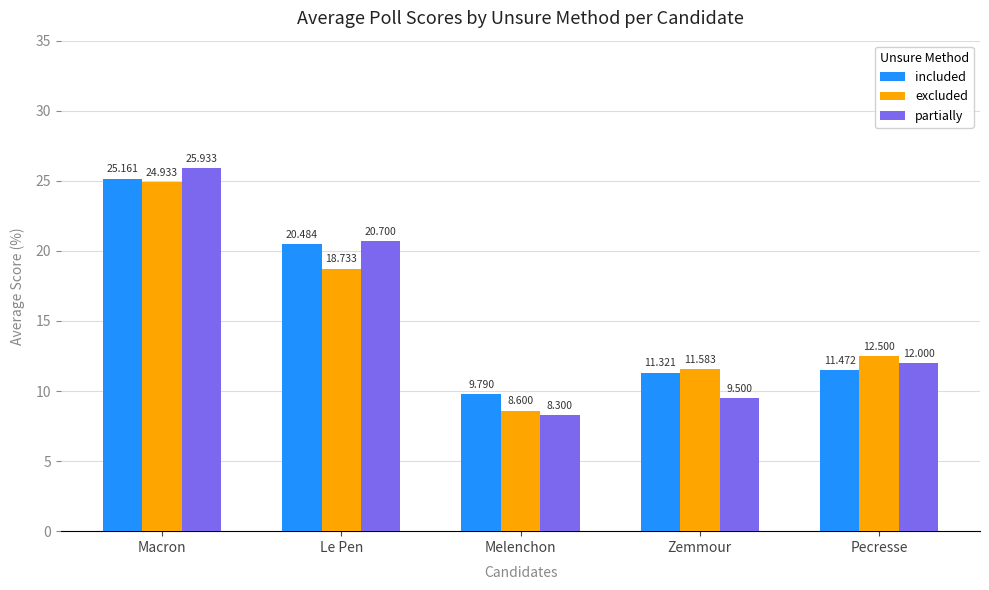

Where does the excluded series first go above 12?

Macron